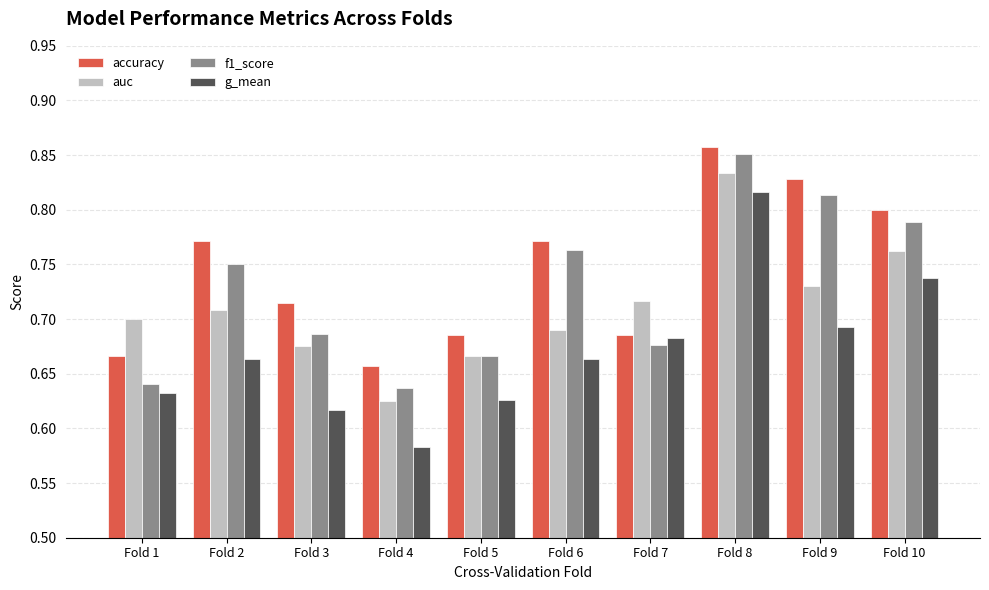

Which category has the highest value in the auc series?

Fold 8